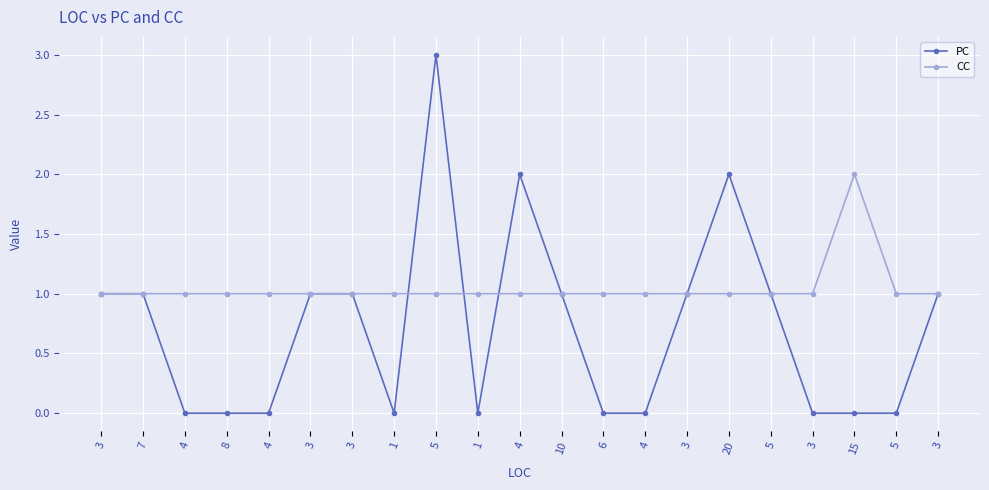

How many lines are shown in the chart?

2